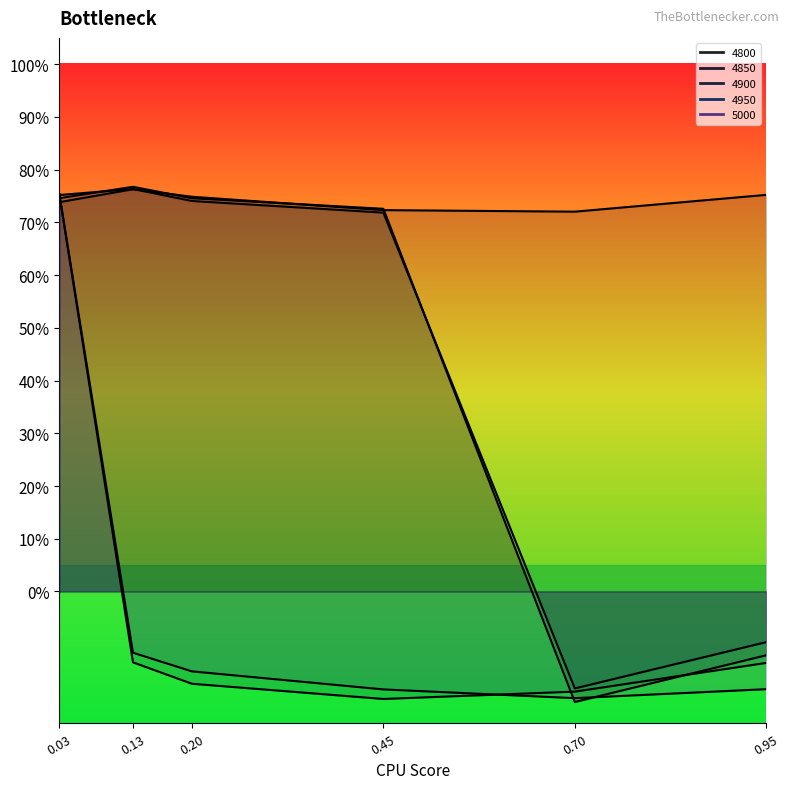

Between 0.70 and 0.20, which is larger?

0.20